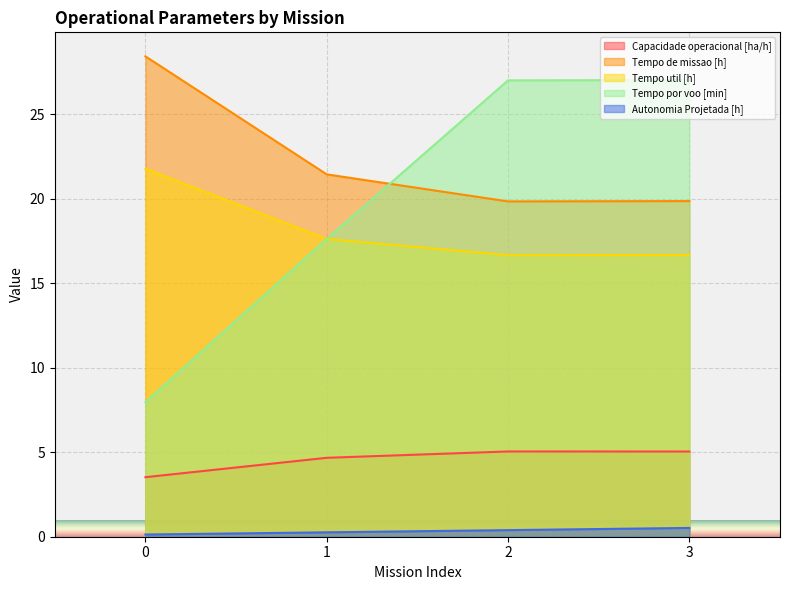

The value of Tempo por voo [min] at 0 is 4.8. True or false?

False